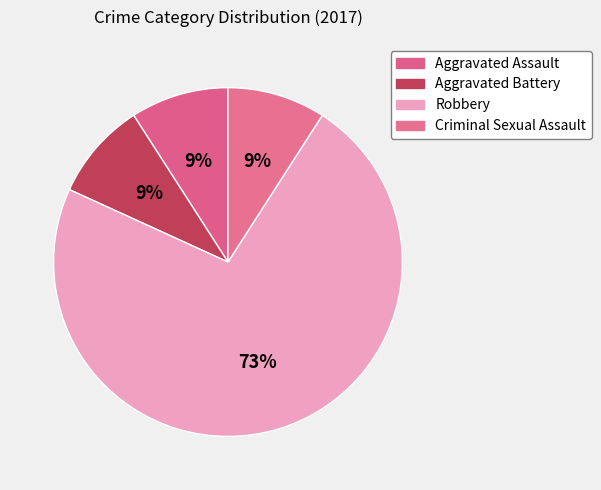

Count the number of slices in the pie.

4